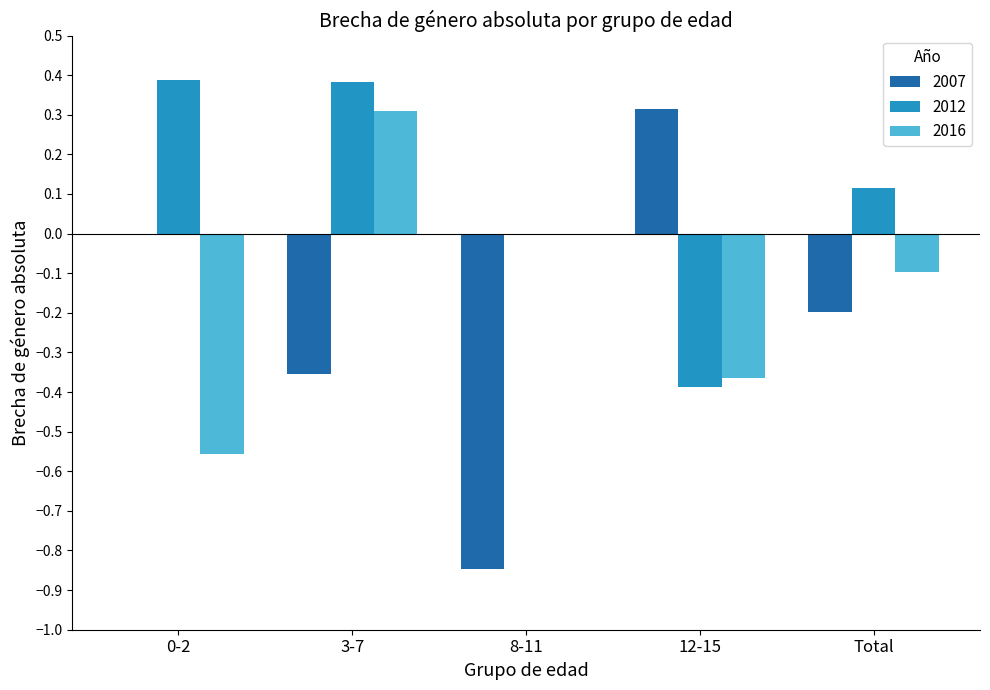

Between 3-7 and Total, which series saw the biggest shift?

2016